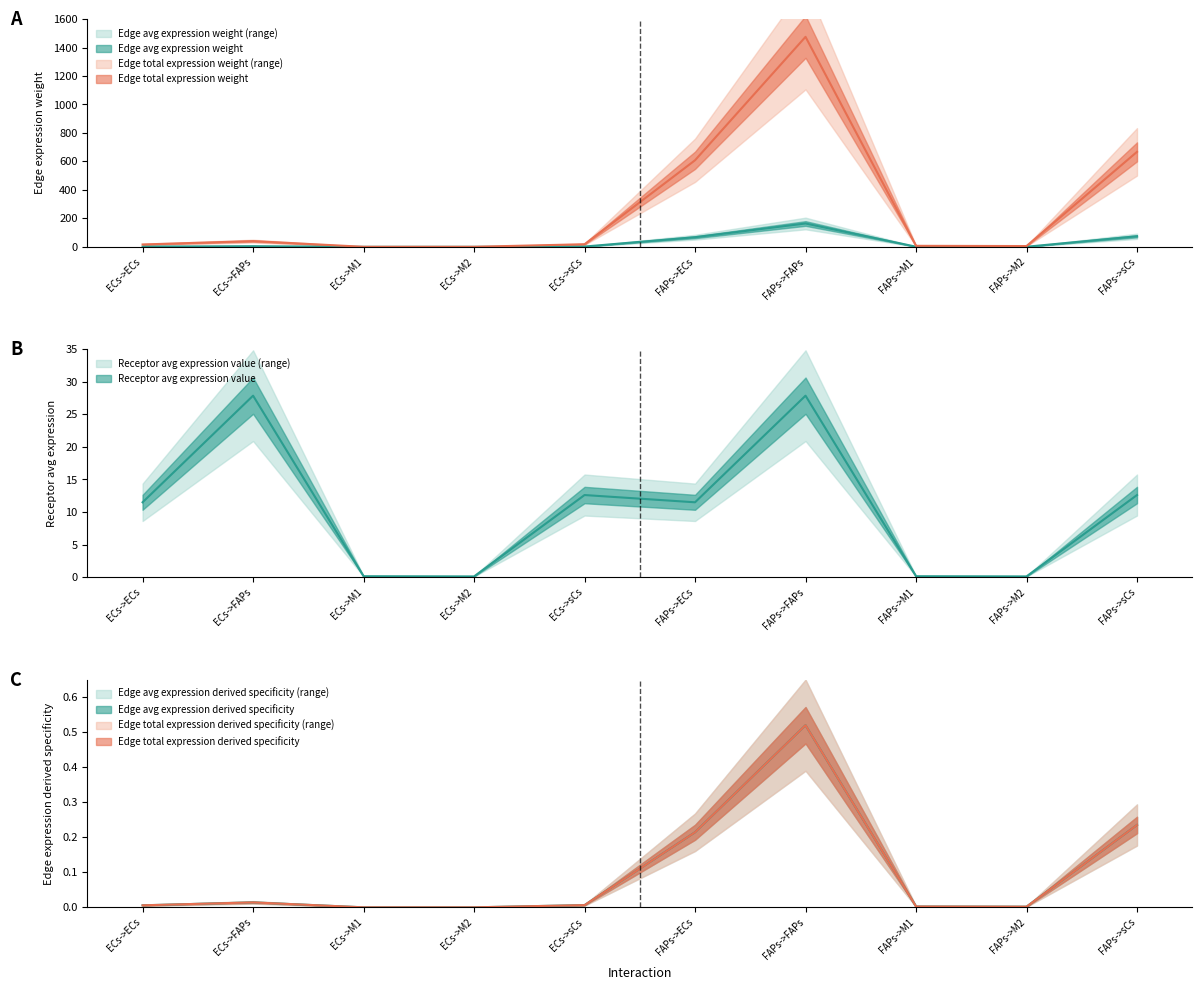

True or false: Edge total expression derived specificity and Receptor avg expression value intersect in this chart.

False